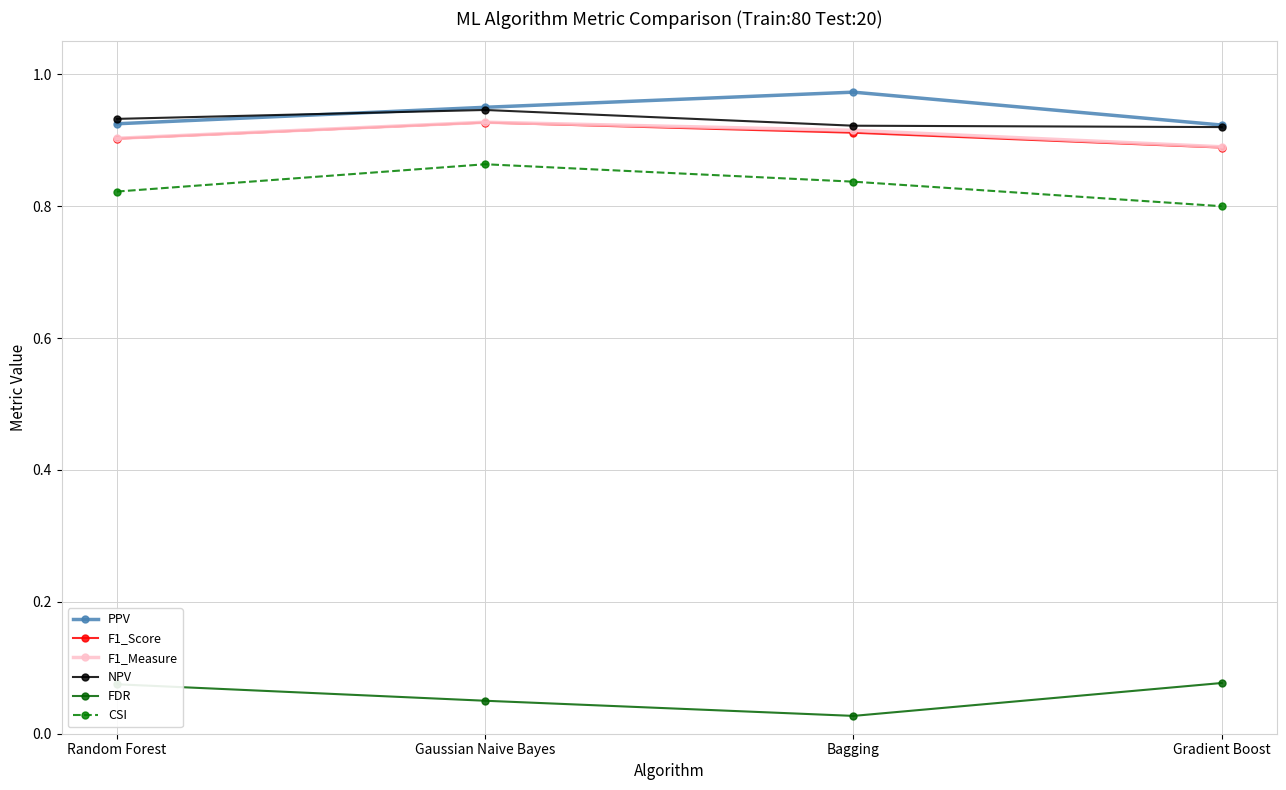

True or false: F1_Score and CSI intersect in this chart.

False